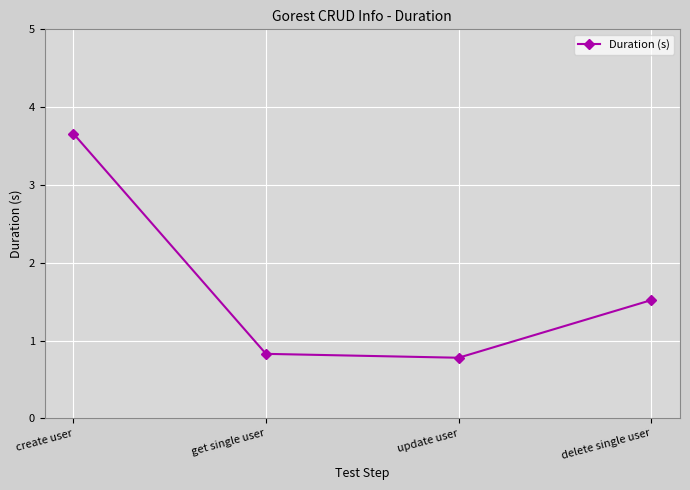

How many lines are shown in the chart?

1